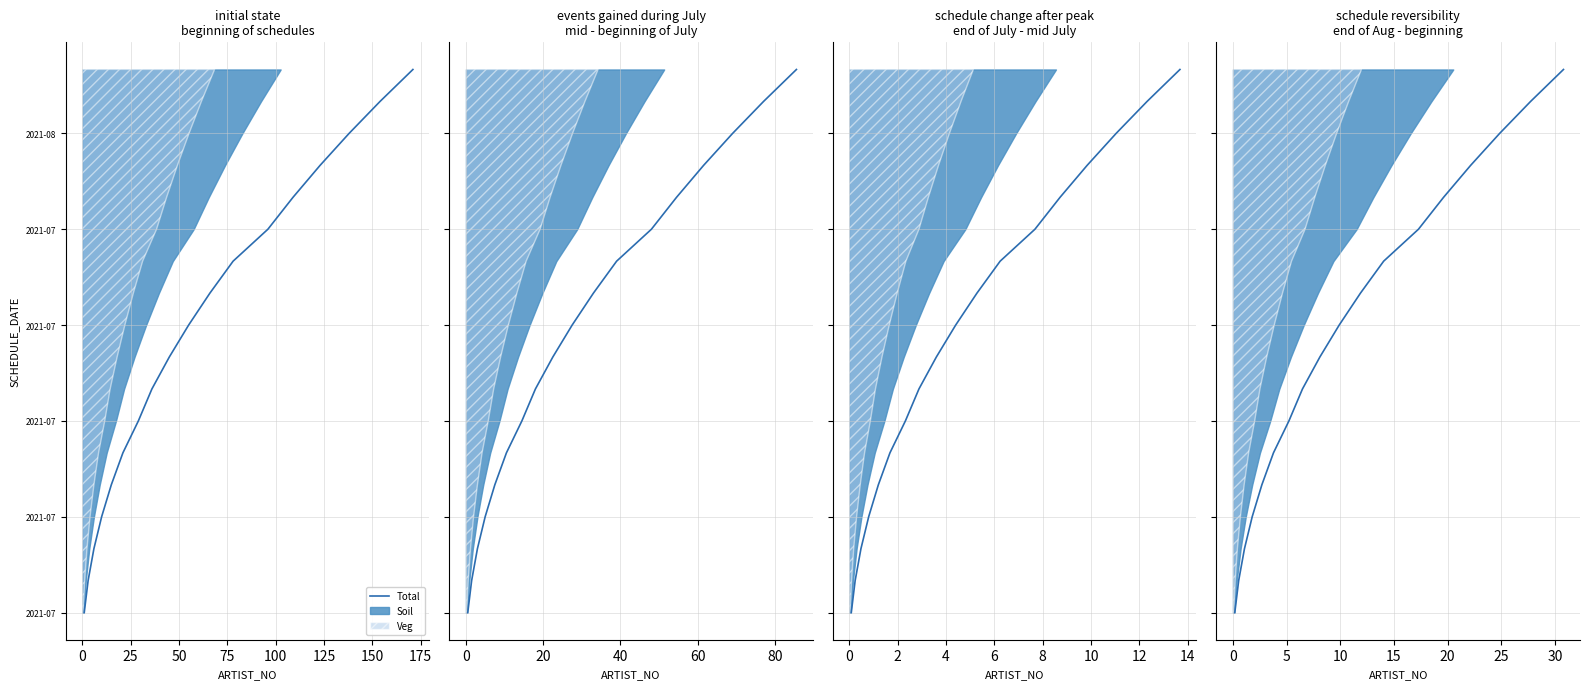

How many data points are less than 9?

9